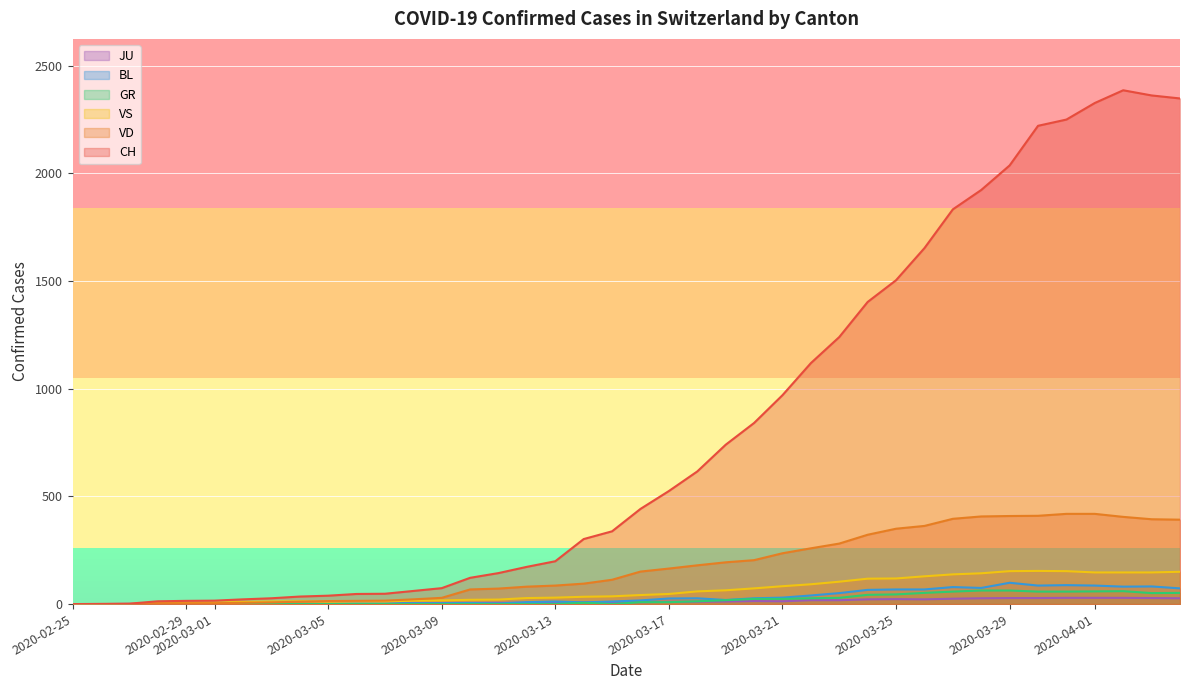

The VS series shows 34 at 18. True or false?

True